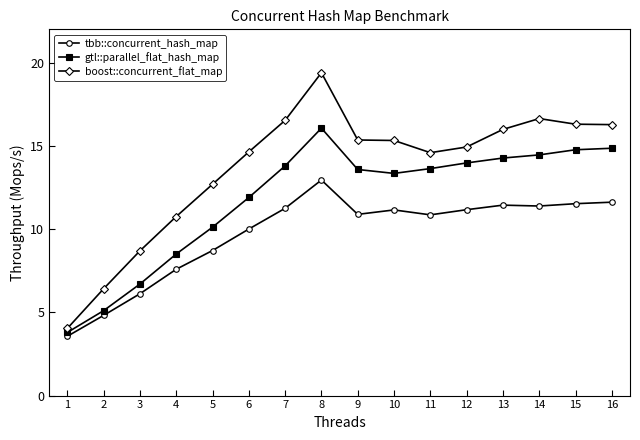

Where does the tbb::concurrent_hash_map series first go above 11?

7